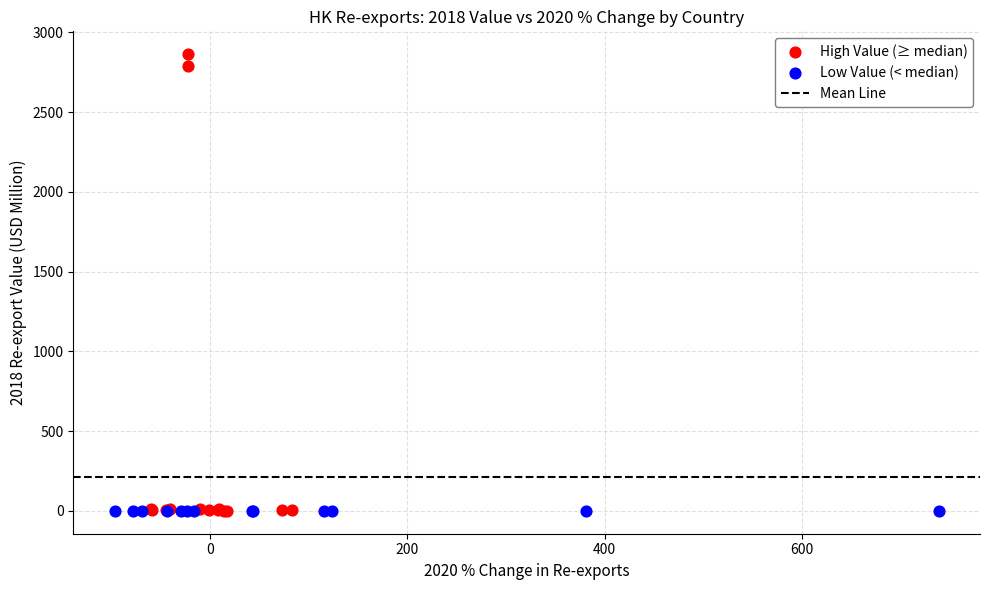

Which series has the largest Y range (max minus min)?

High Value (≥ median)